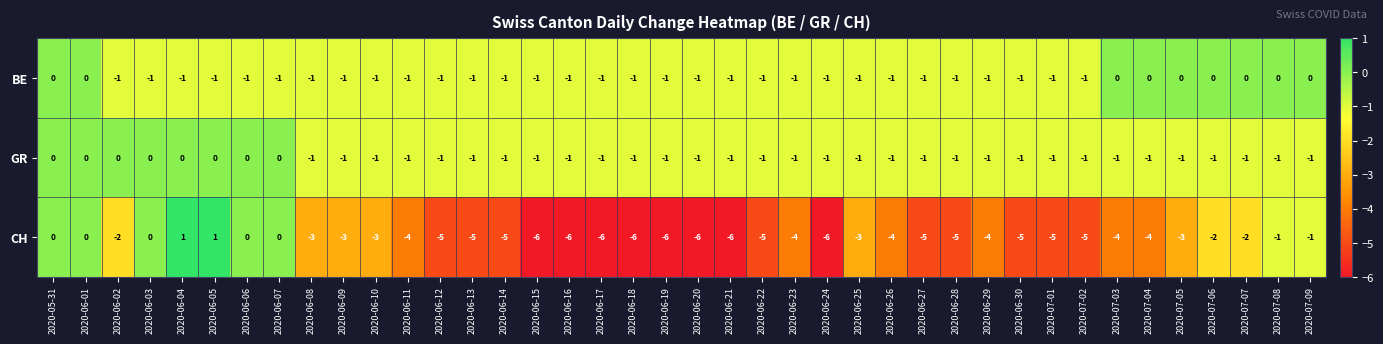

Count the CH values in the range -5 to -2.

23